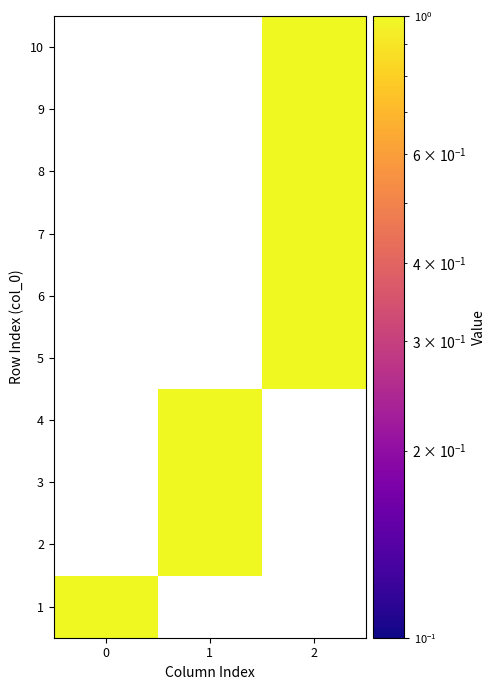

At 0, list the series in order from smallest to largest.

2, 3, 4, 5, 6, 7, 8, 9, 10, 1